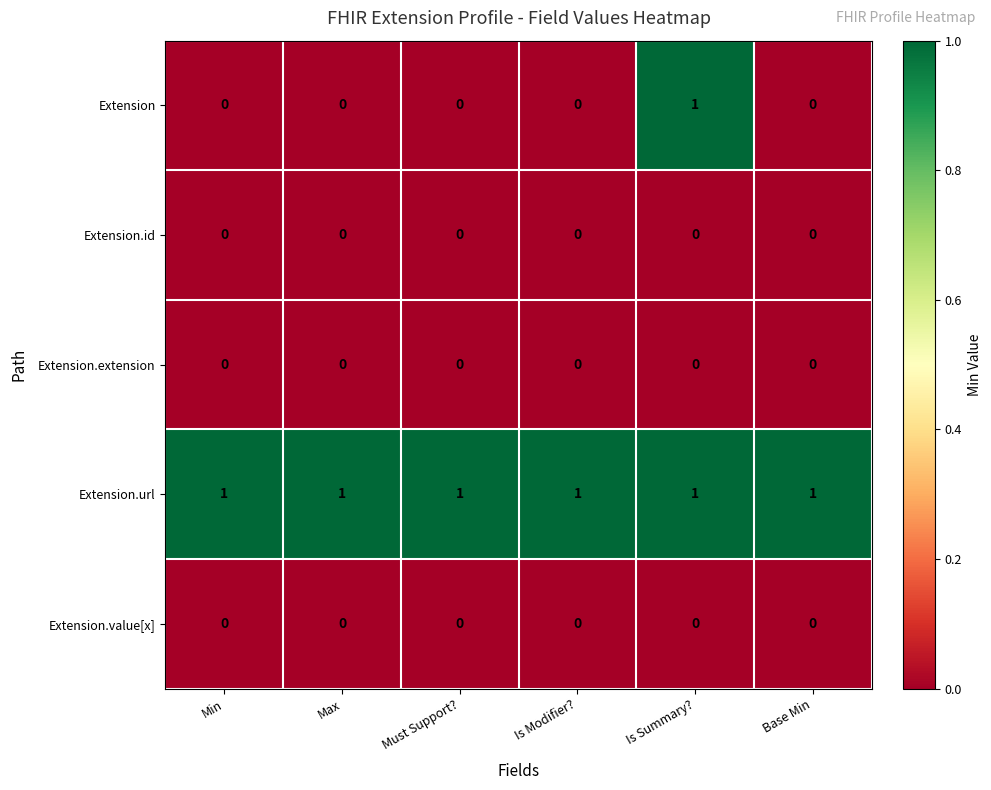

Which series has the widest spread of values?

Extension